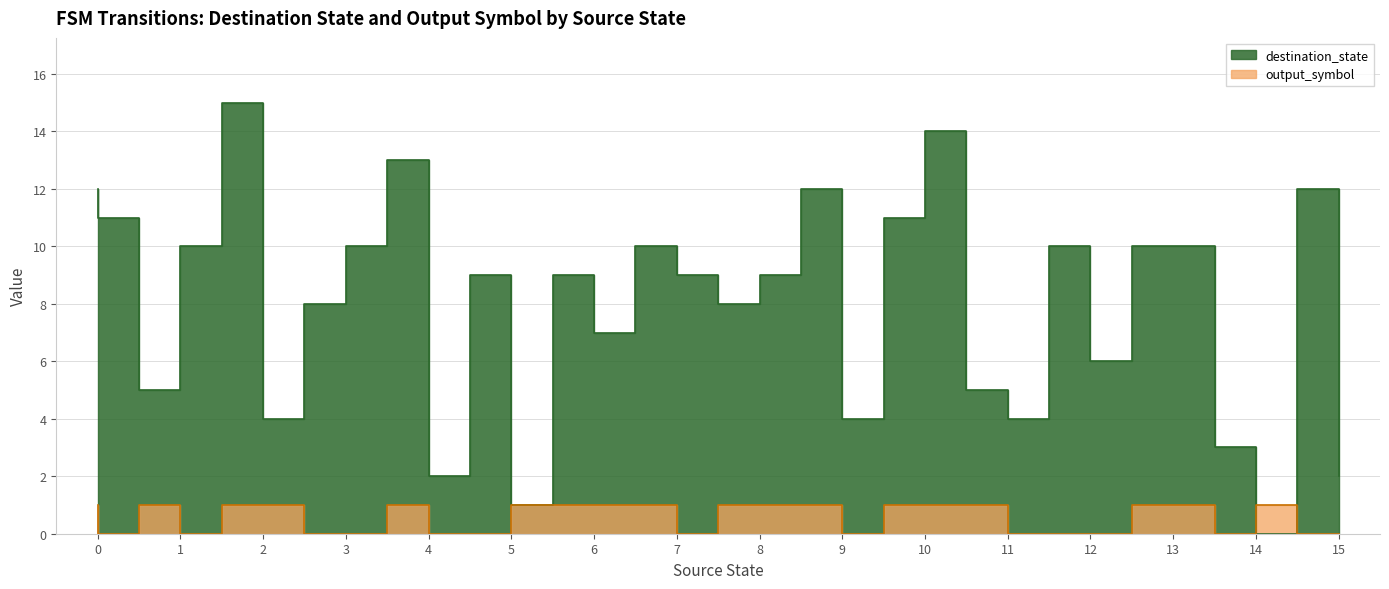

True or false: output_symbol has more than 0 interior local peaks.

True